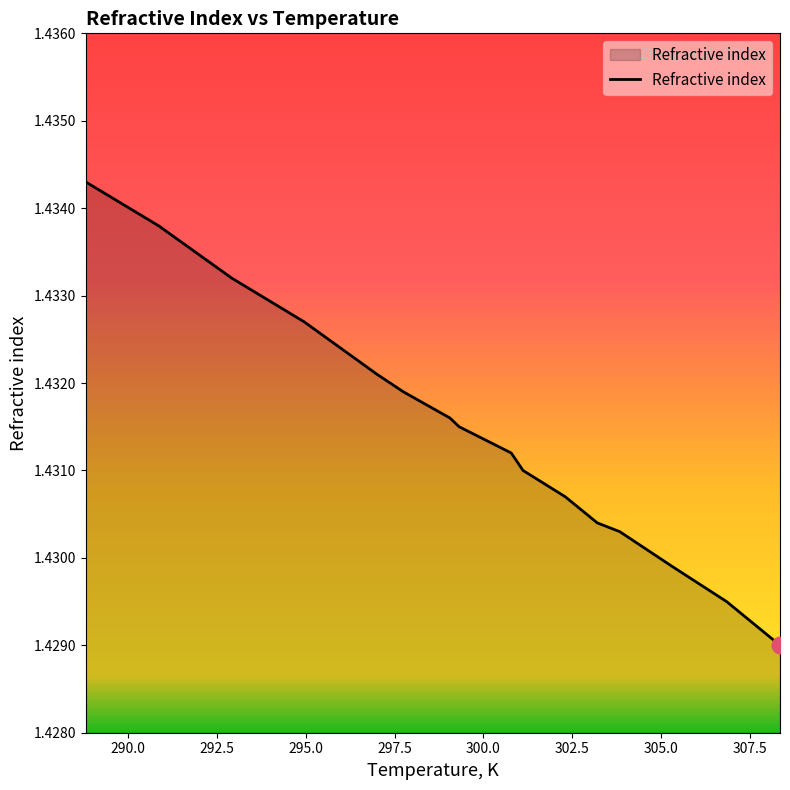

Is this an area chart (filled region under the line)?

Yes